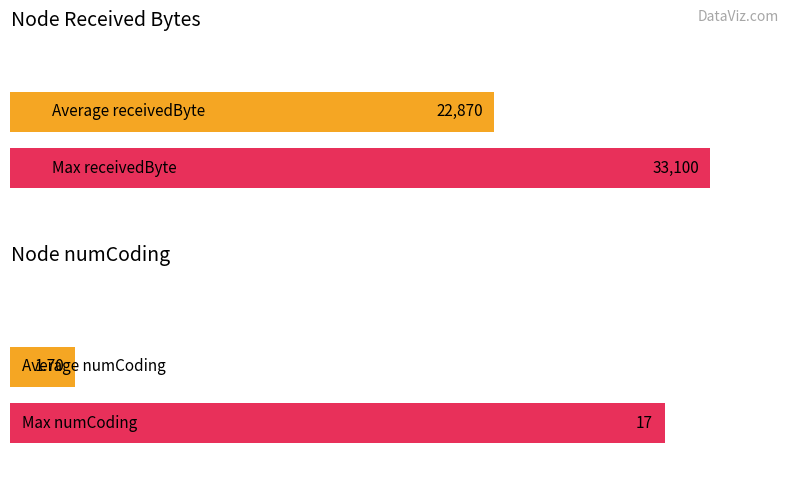

What is the value of the numCoding bar at the 3rd from the left?

17